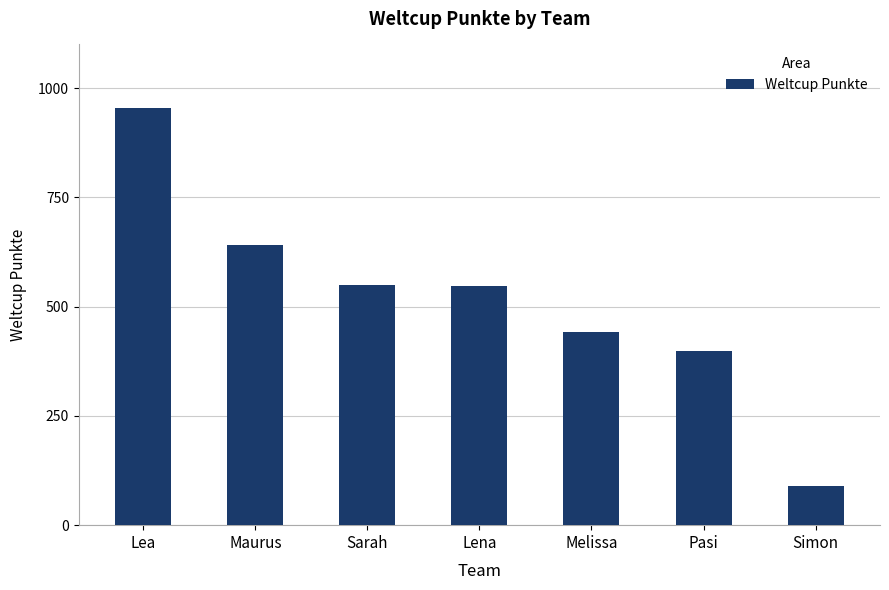

What is the maximum value shown in the chart?

955